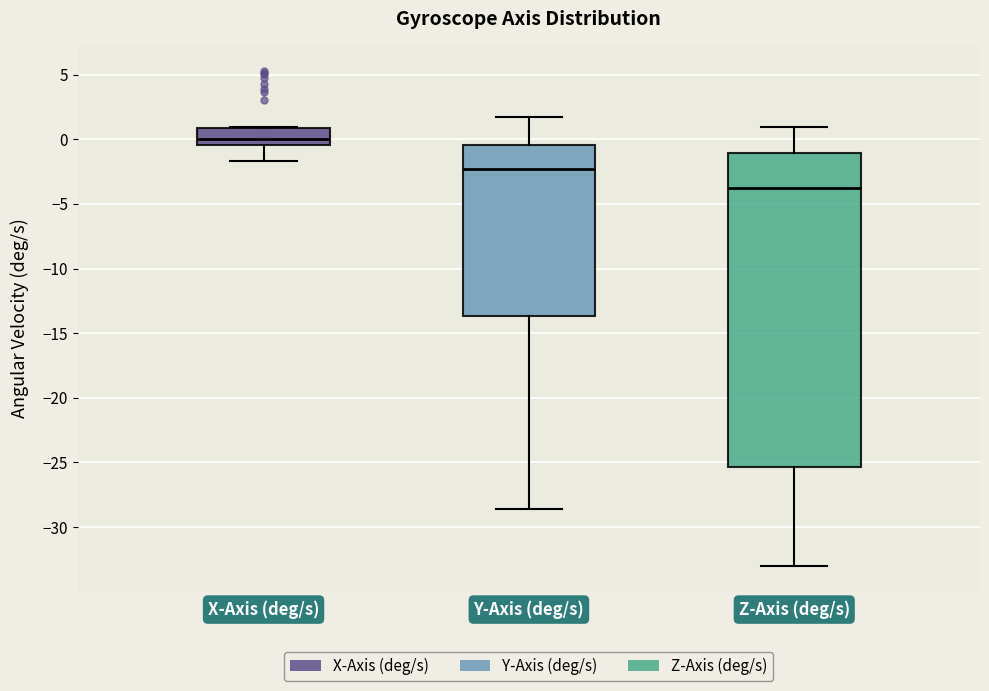

Reading left to right, transcribe this box plot: for each box, give where its median line is, the range the box spans, and where its two whiskers end, as read against the y-axis. The values are not printed on the chart, so give them approximately, as read against the axis.

X-Axis (deg/s): median 0.0, box -0.5 to 1.0, whiskers -1.5 to 1.0
Y-Axis (deg/s): median -2.5, box -13.5 to -0.5, whiskers -28.5 to 1.5
Z-Axis (deg/s): median -4.0, box -25.5 to -1.0, whiskers -33.0 to 1.0